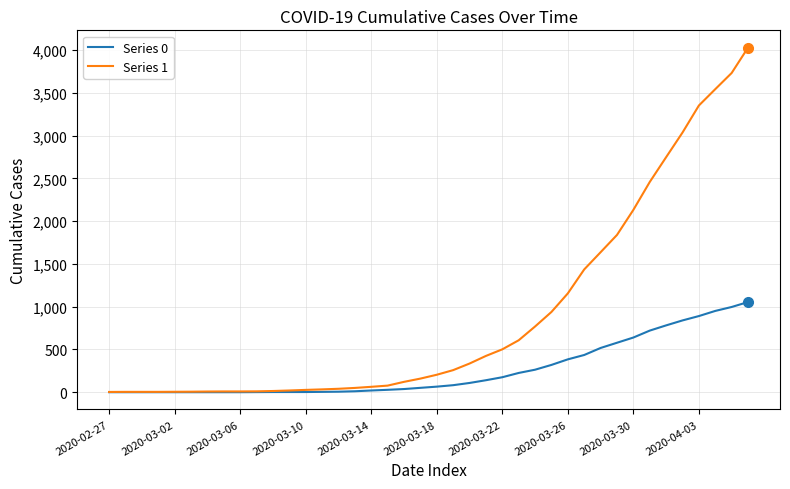

Which series has the largest total across all categories?

Series 1